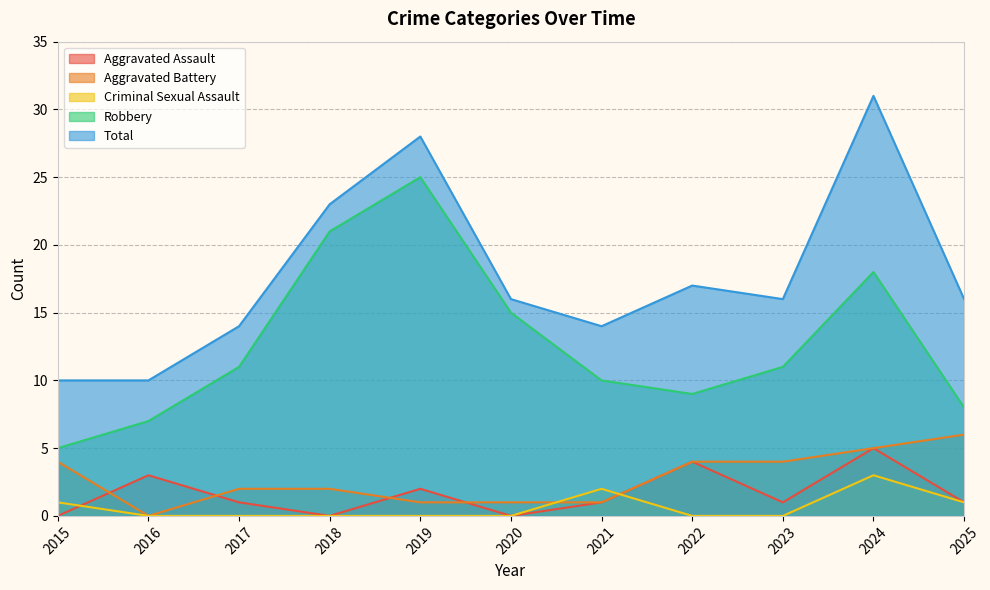

True or false: Criminal Sexual Assault and Total intersect in this chart.

False